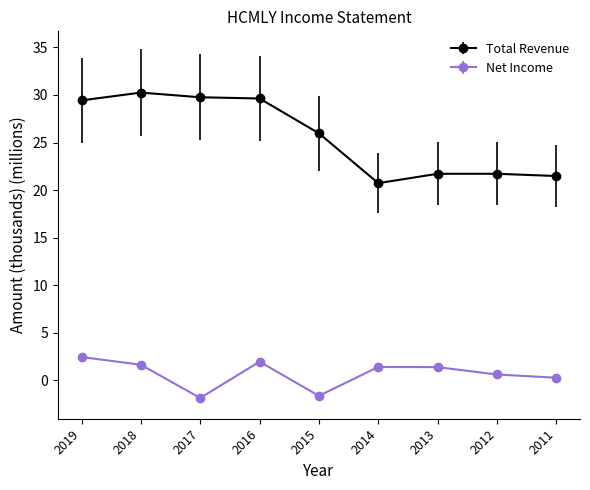

Is it true that Total Revenue equals 29.6 at 2016?

True